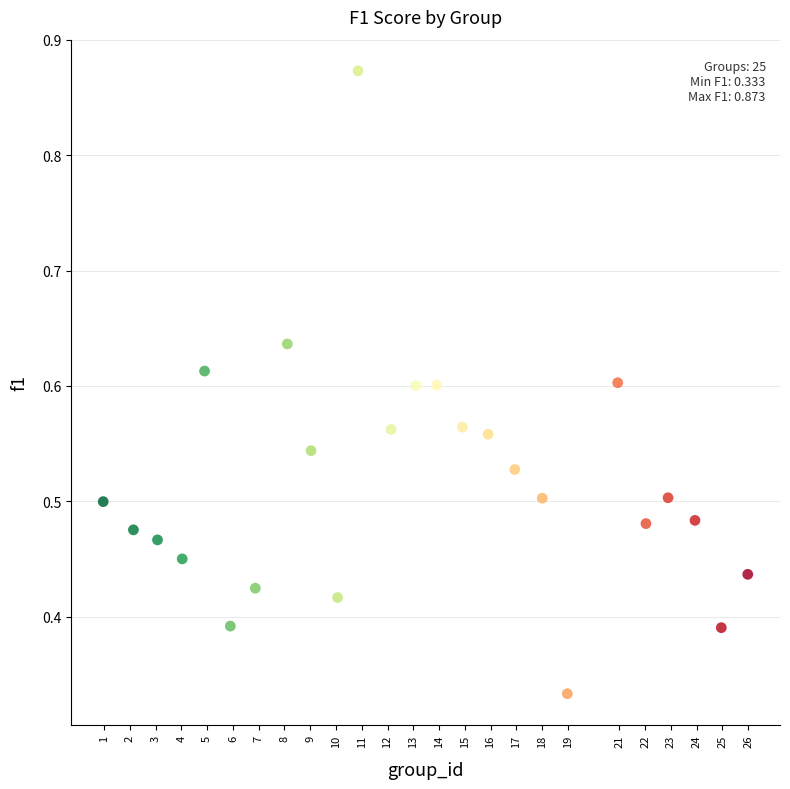

What is the range of X values (max minus min)?

25.0